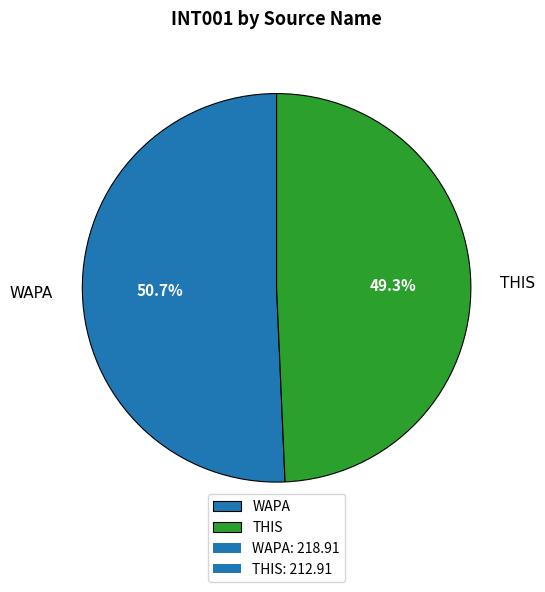

What percentage is the THIS slice, to the nearest percent?

49%